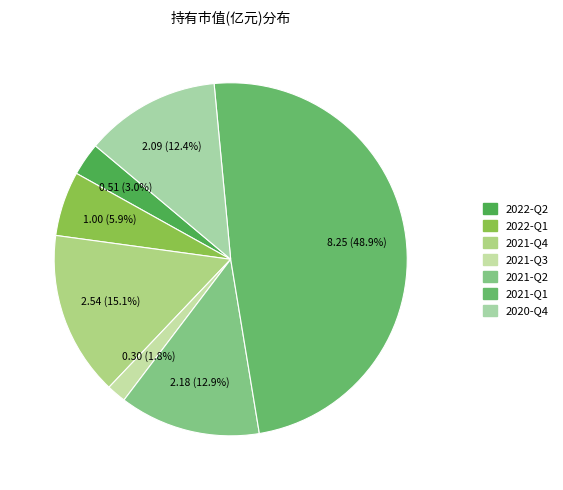

Which slice is the largest?

2021-Q1